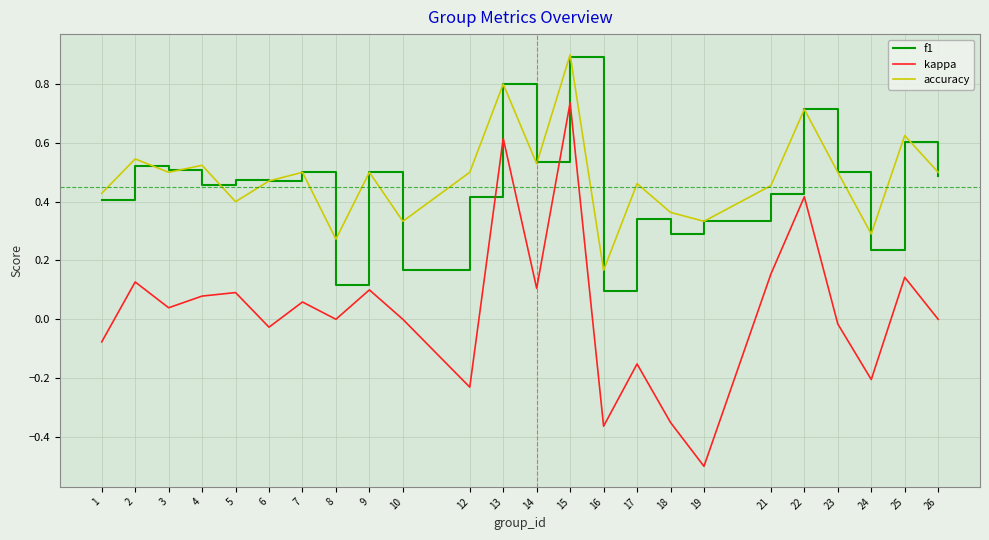

The value of kappa at 18 is -0.6. True or false?

False